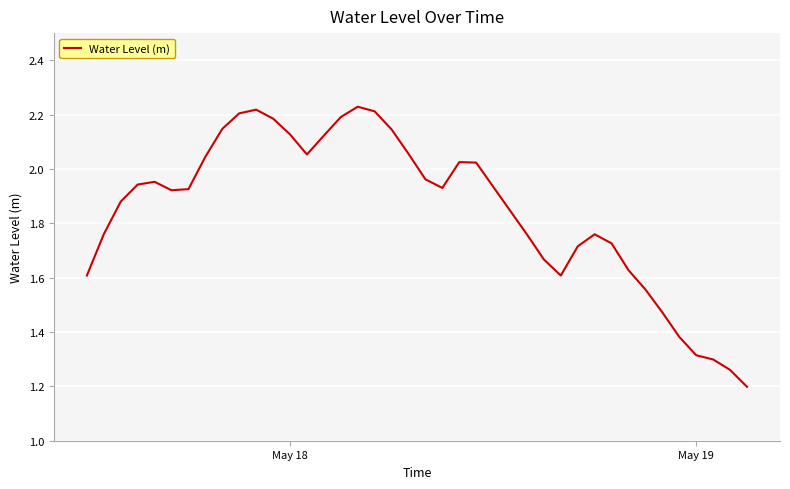

What is the difference between the maximum and minimum values?

1.0